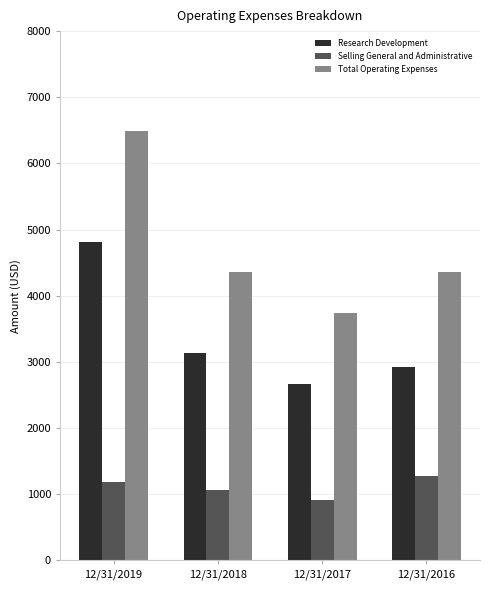

Rank the categories by Research Development value from highest to lowest.

12/31/2019, 12/31/2018, 12/31/2016, 12/31/2017